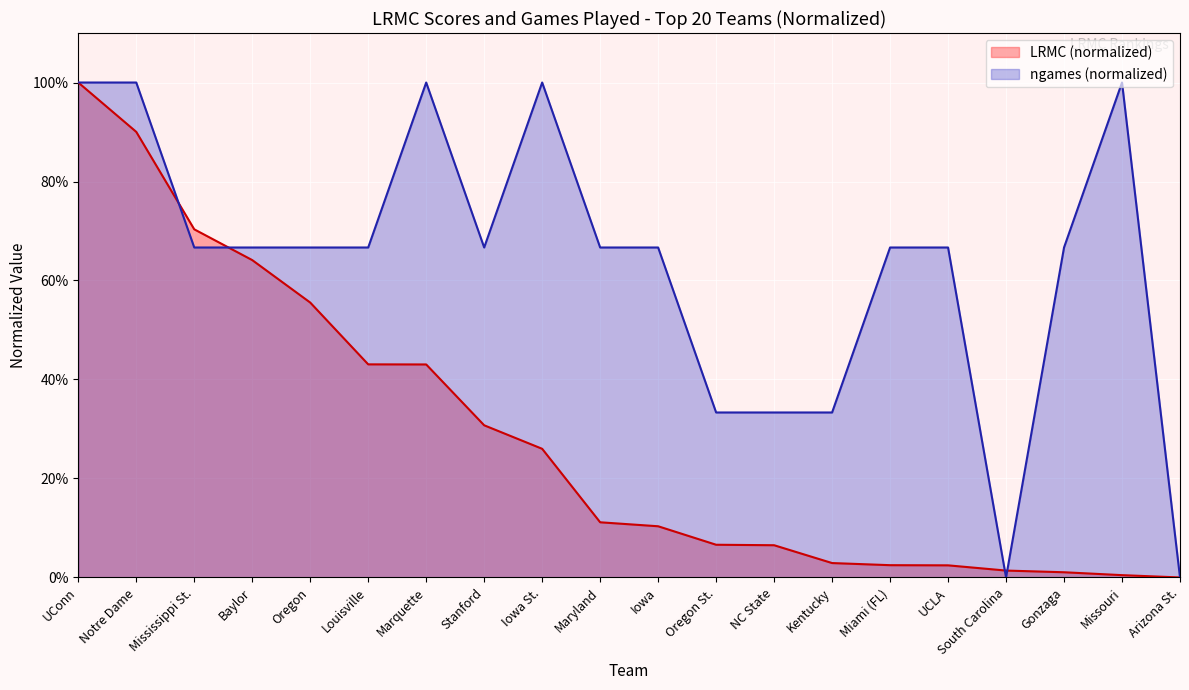

What is the value of the LRMC point at the 10th from the left?

0.1